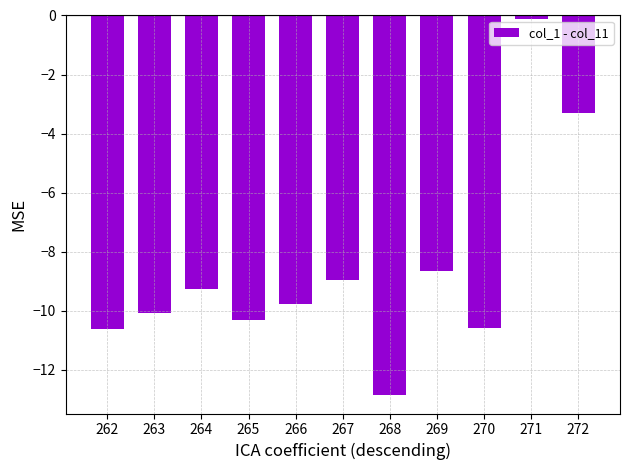

What is the value of the 10th bar from the left?

-0.1